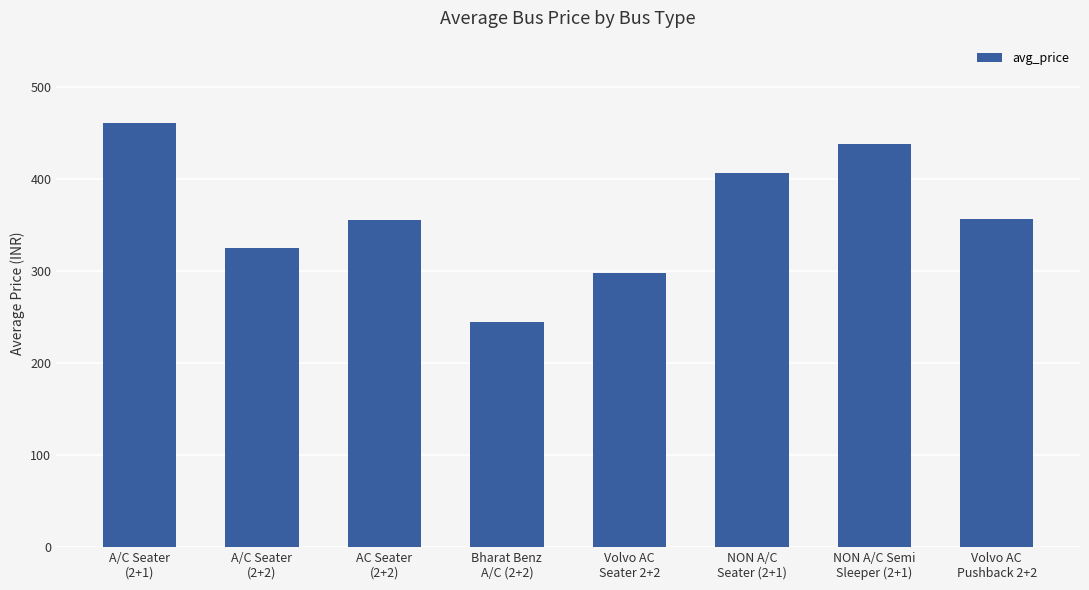

What is the value of the 5th bar from the left?

298.0